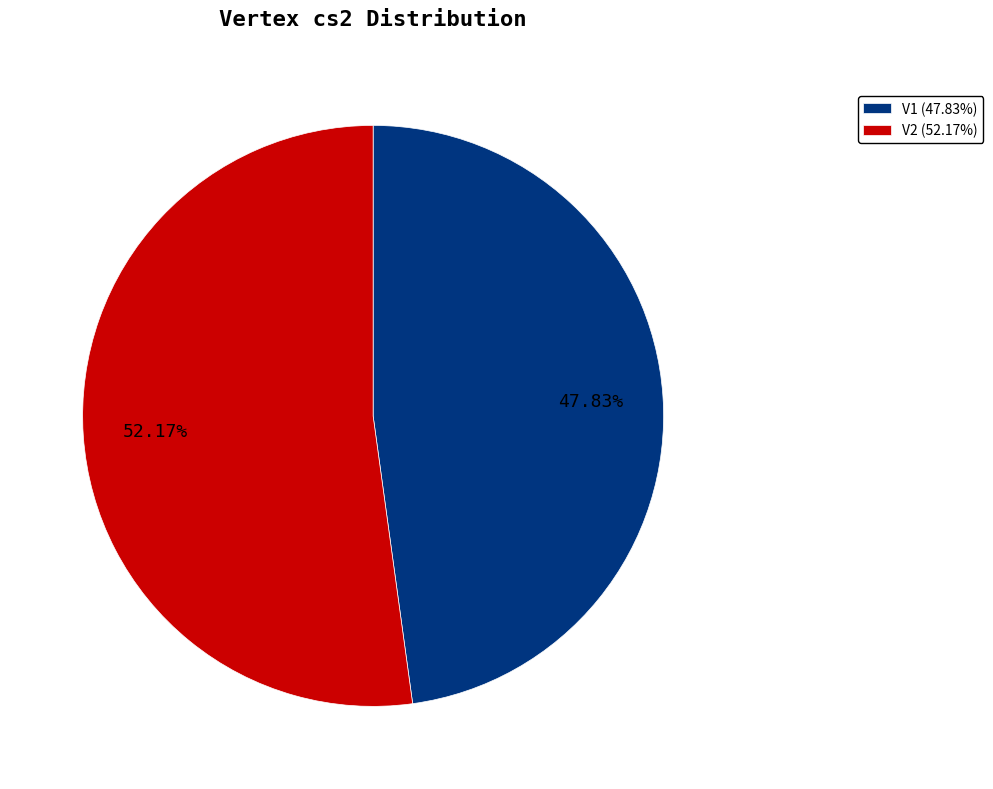

To the nearest percent, what is the average slice percentage?

50%